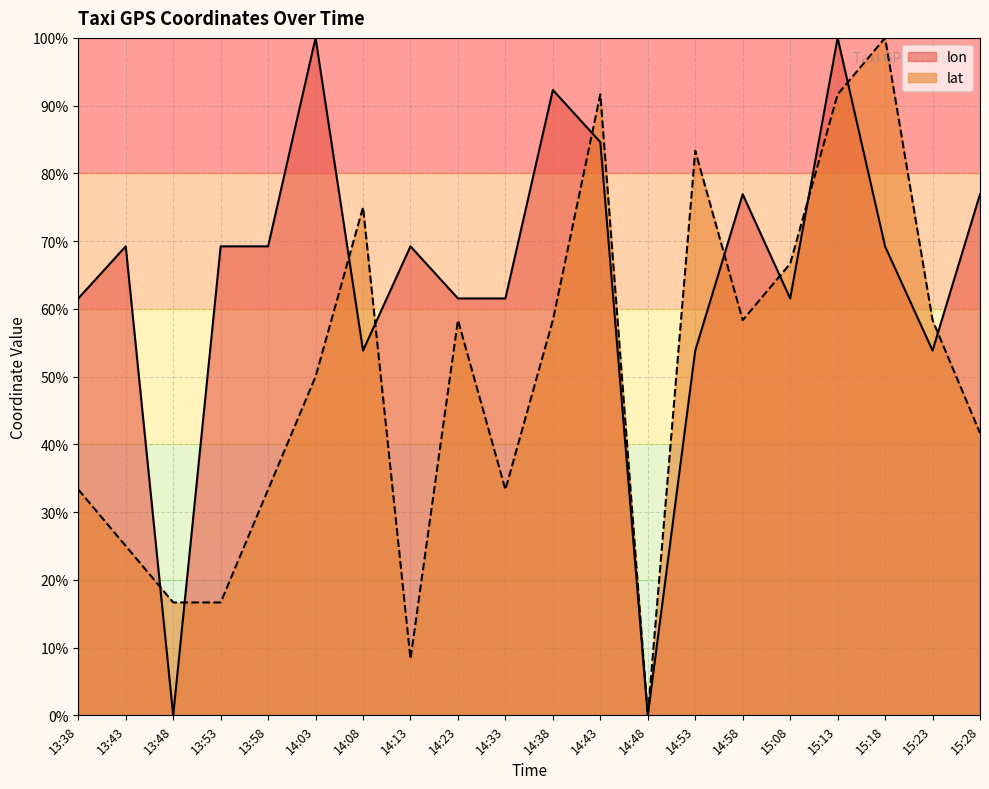

How many lines are shown in the chart?

2